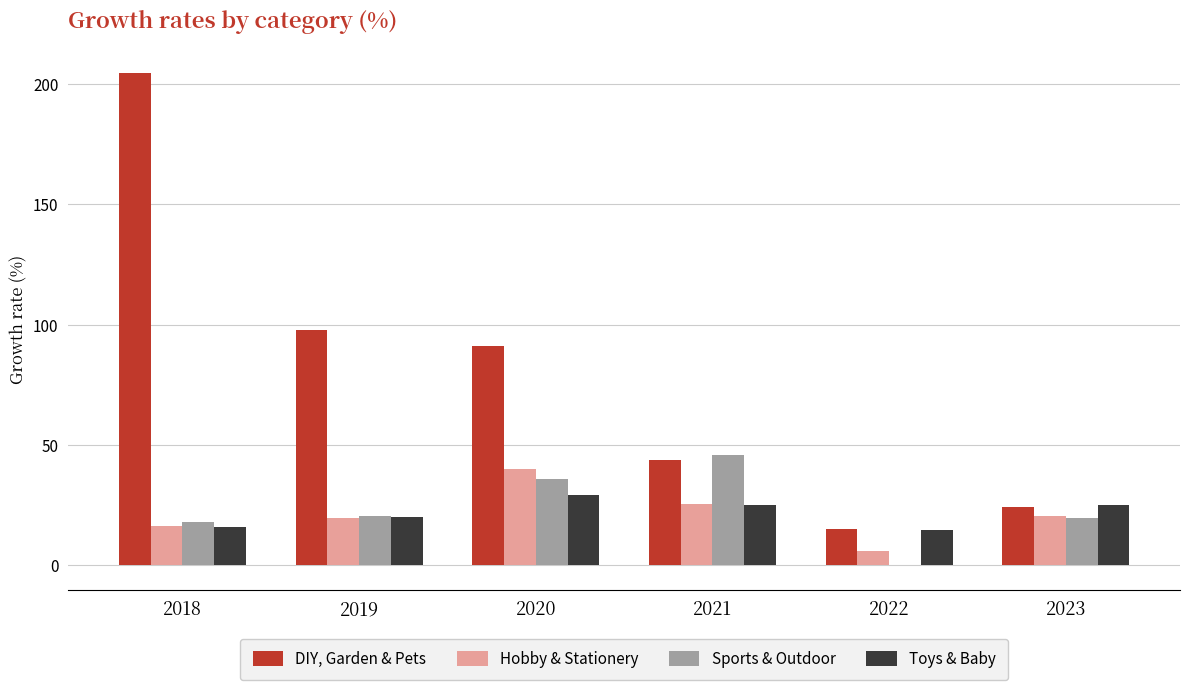

Is it true that Sports & Outdoor equals 45.9 at 2021?

True